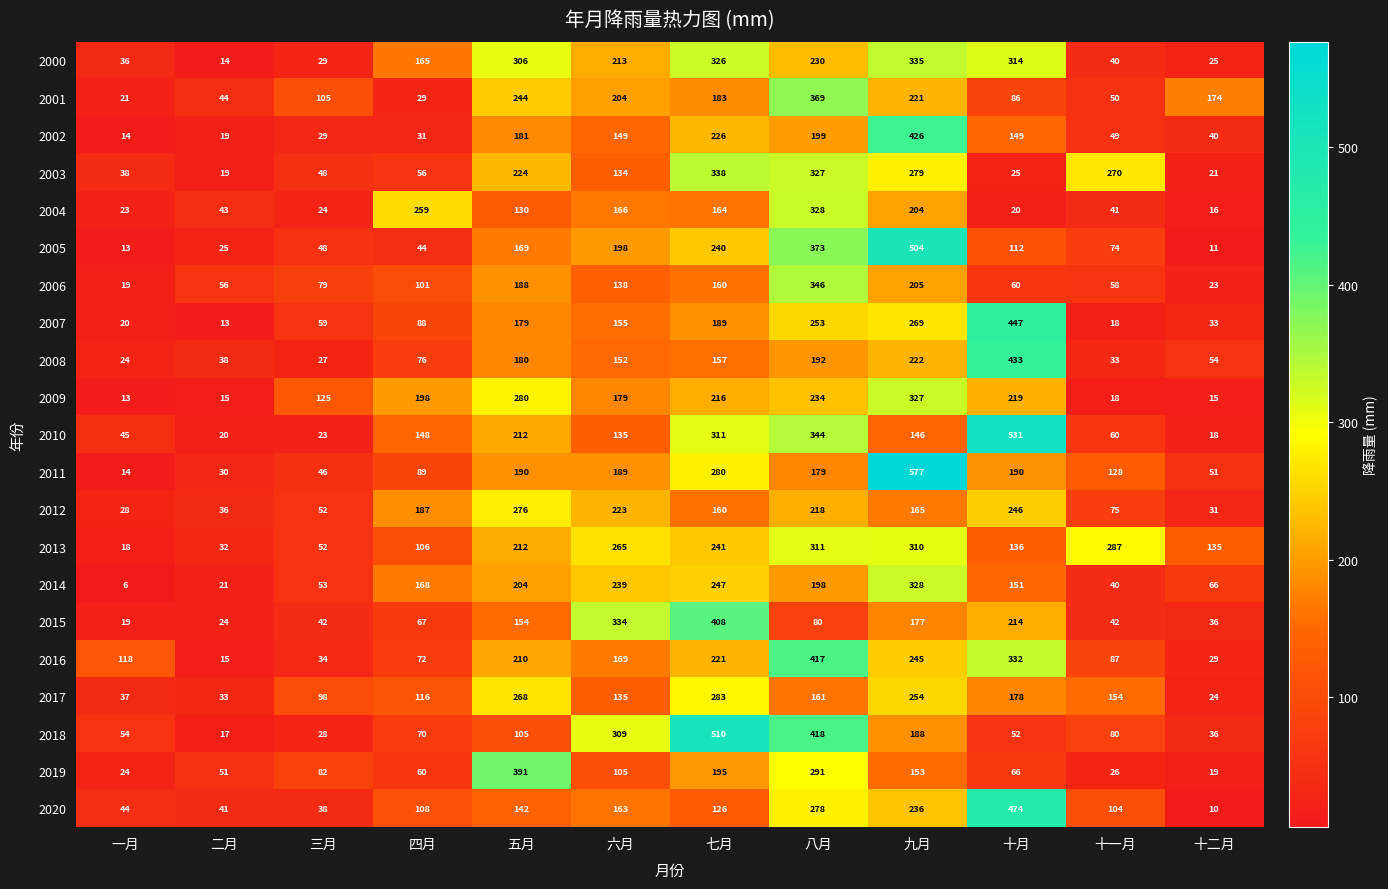

Rank the series at 十月 from lowest to highest value.

2004, 2003, 2018, 2006, 2019, 2001, 2005, 2013, 2002, 2014, 2017, 2011, 2015, 2009, 2012, 2000, 2016, 2008, 2007, 2020, 2010